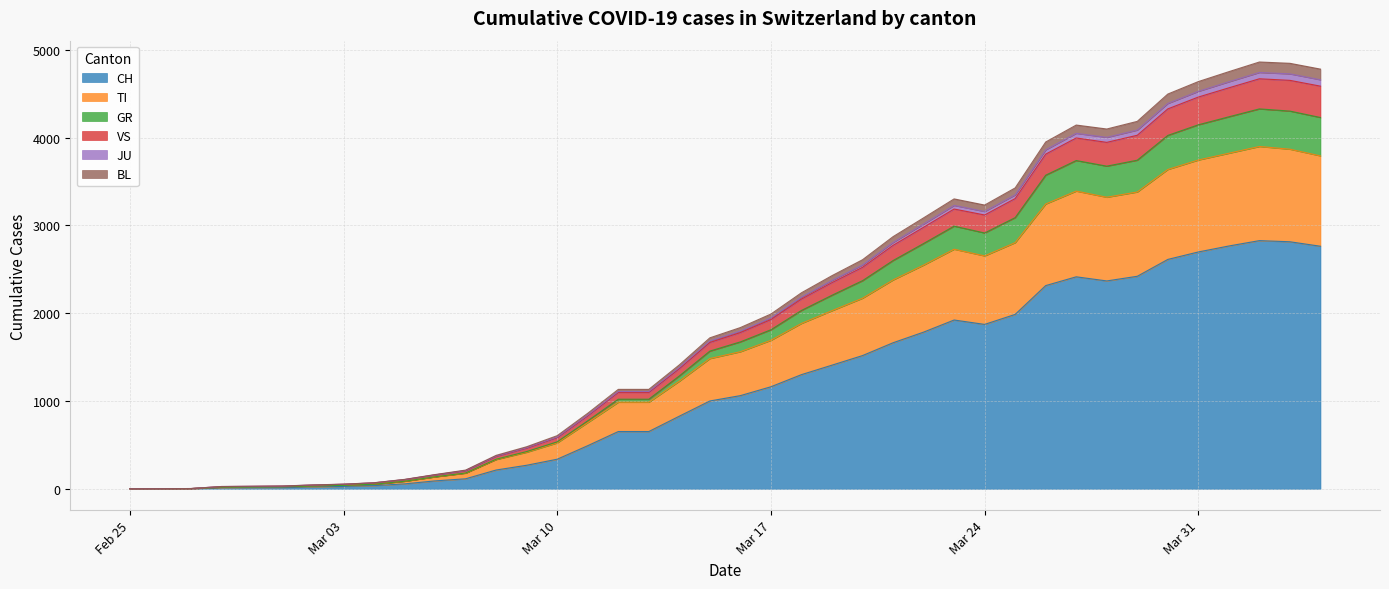

What is the value of the BL point at the 4th from the left?

19